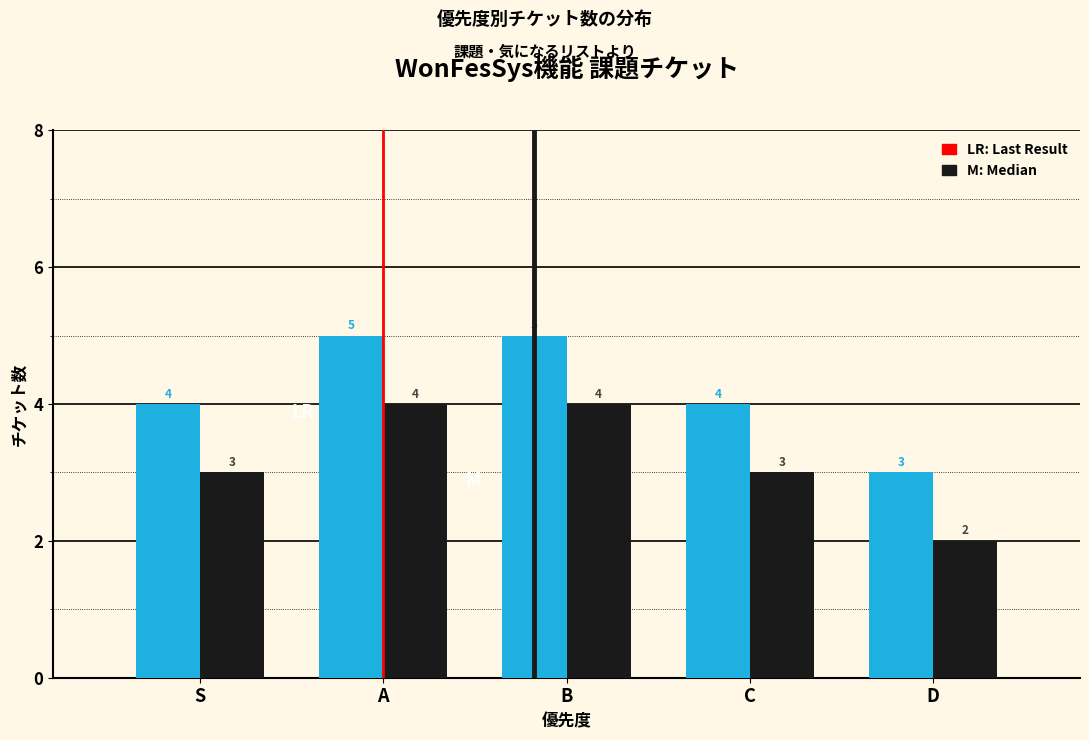

Which label corresponds to the smallest value in the chart?

D